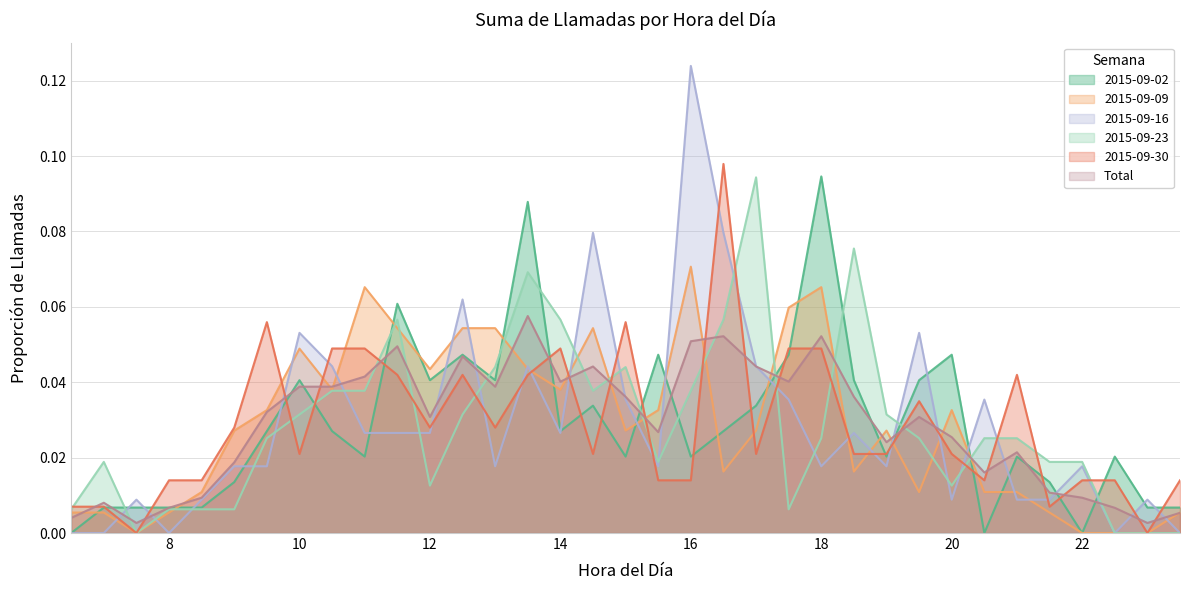

Which series has the largest total across all categories?

2015-09-02